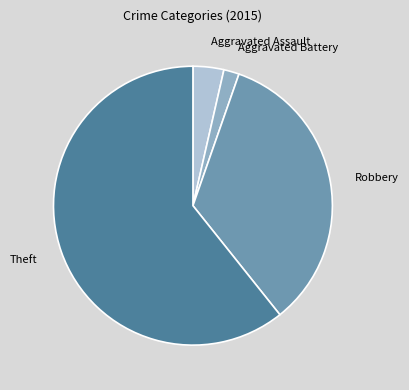

Do Theft and Aggravated Assault together represent more than half of the pie?

Yes